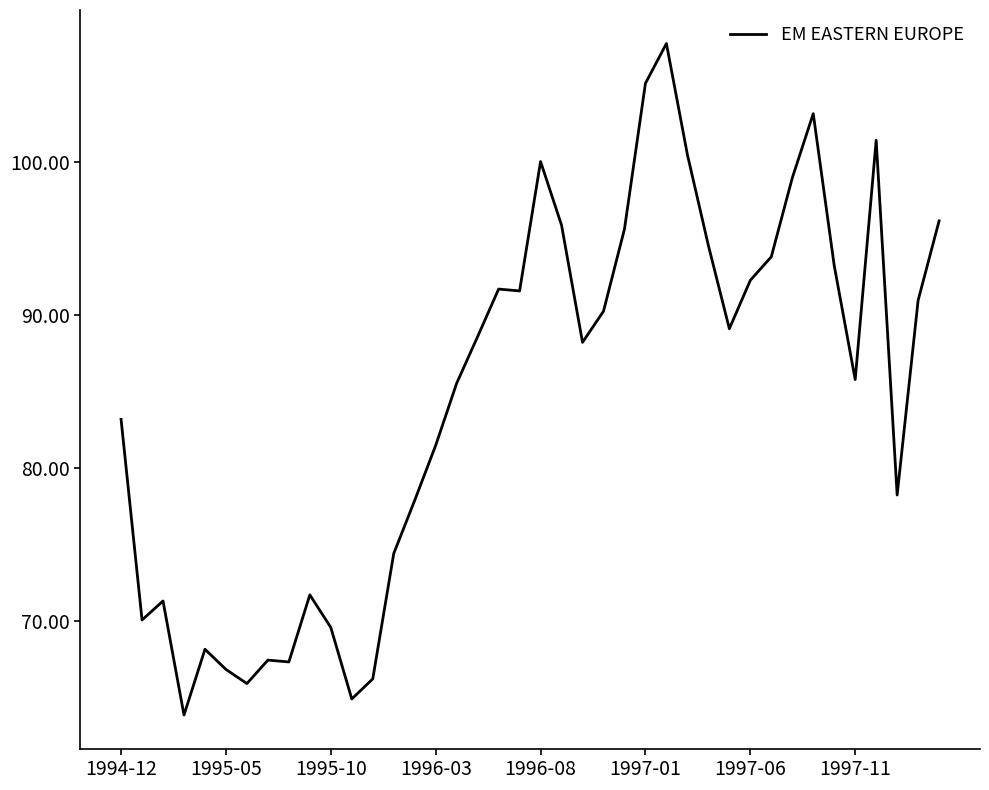

What is the smallest value displayed?

63.9